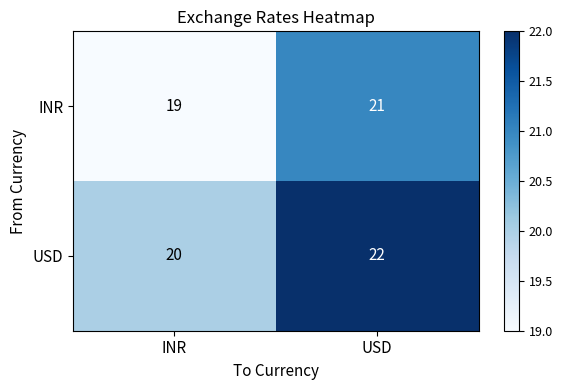

What is the average value of the INR series?

20